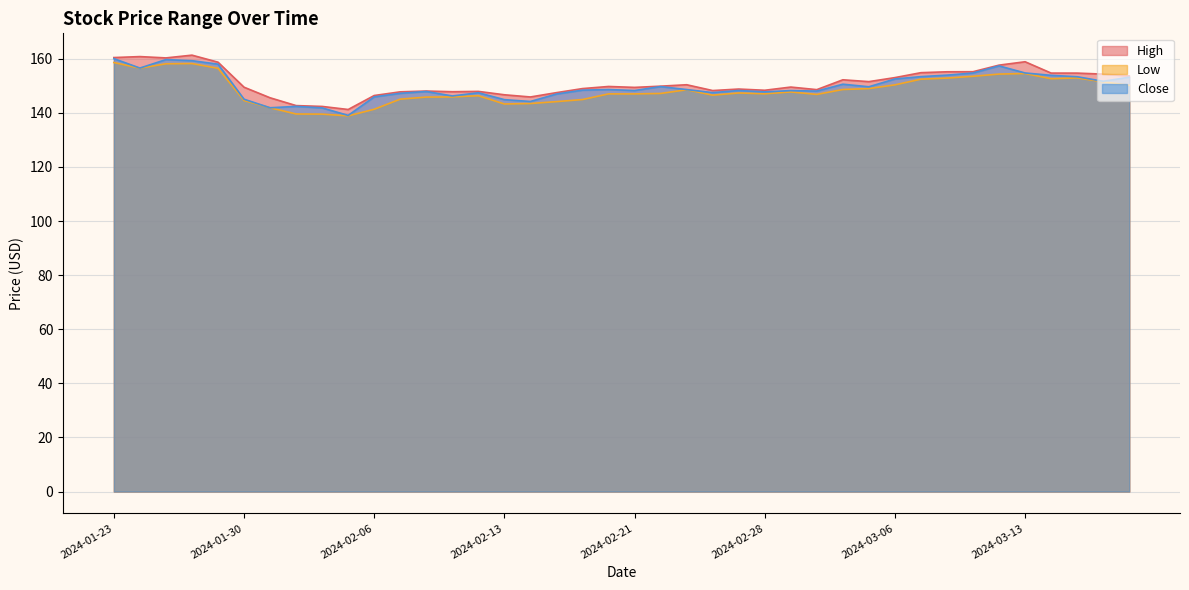

Rank the series by their average value, from highest to lowest.

High, Close, Low